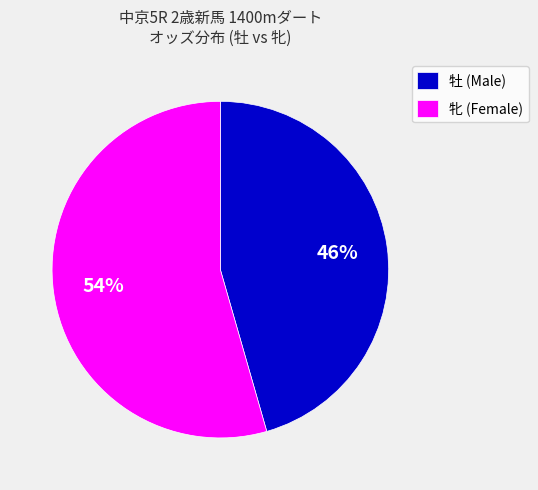

What is the largest slice in the pie chart?

牝 (Female)